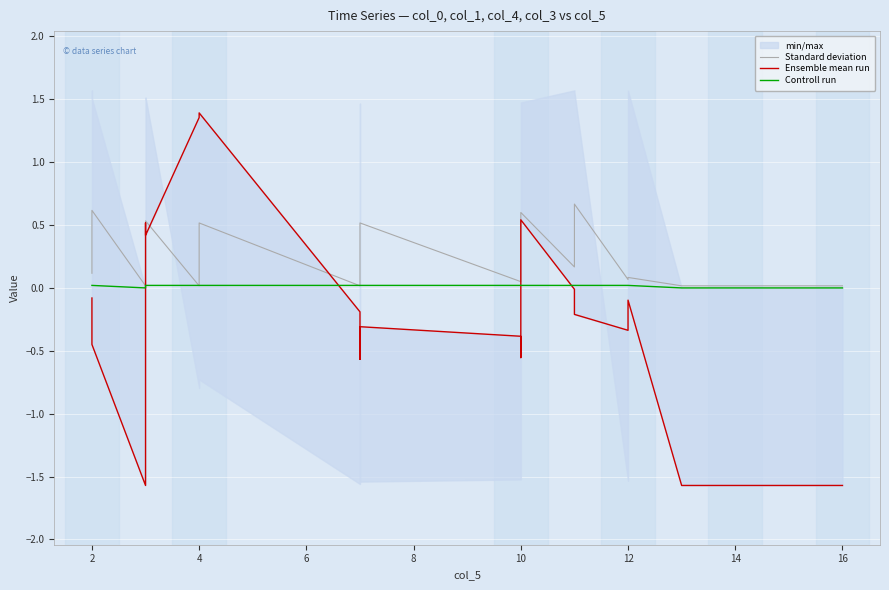

Is the value of Ensemble mean run at 18 greater than the value of Controll run at 14?

No